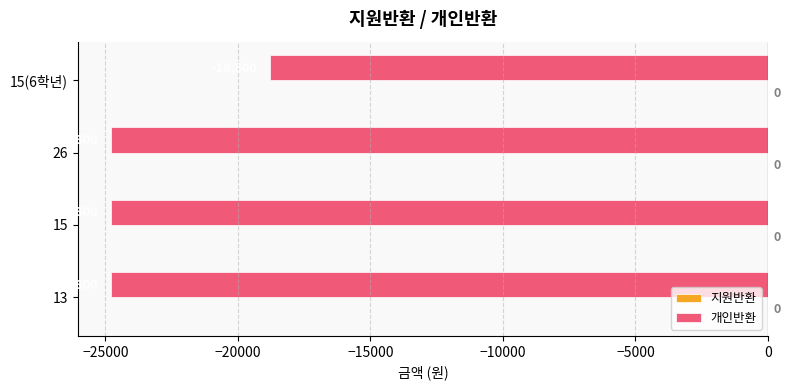

True or false: the data shows -35642 at 15.

False